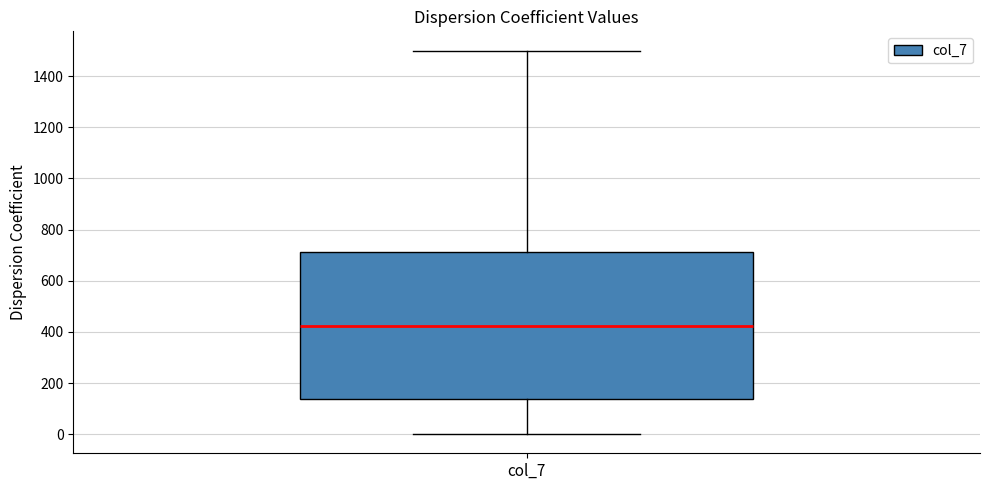

Read this box plot against the y-axis: the position of the median line, the range covered by the box, and the ends of both whiskers. The values are not printed on the chart, so give them approximately, as read against the axis.

median 420, box 140 to 720, whiskers 0 to 1500